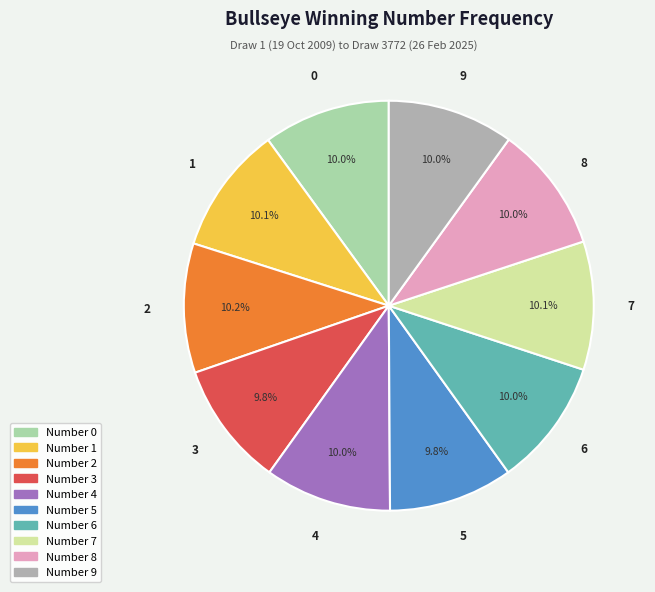

Does any single category account for the majority?

No